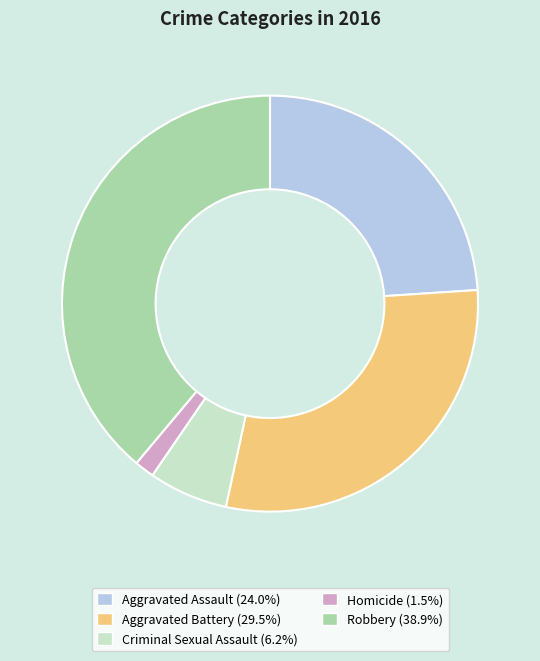

Rank the categories by value from highest to lowest.

Robbery, Aggravated Battery, Aggravated Assault, Criminal Sexual Assault, Homicide